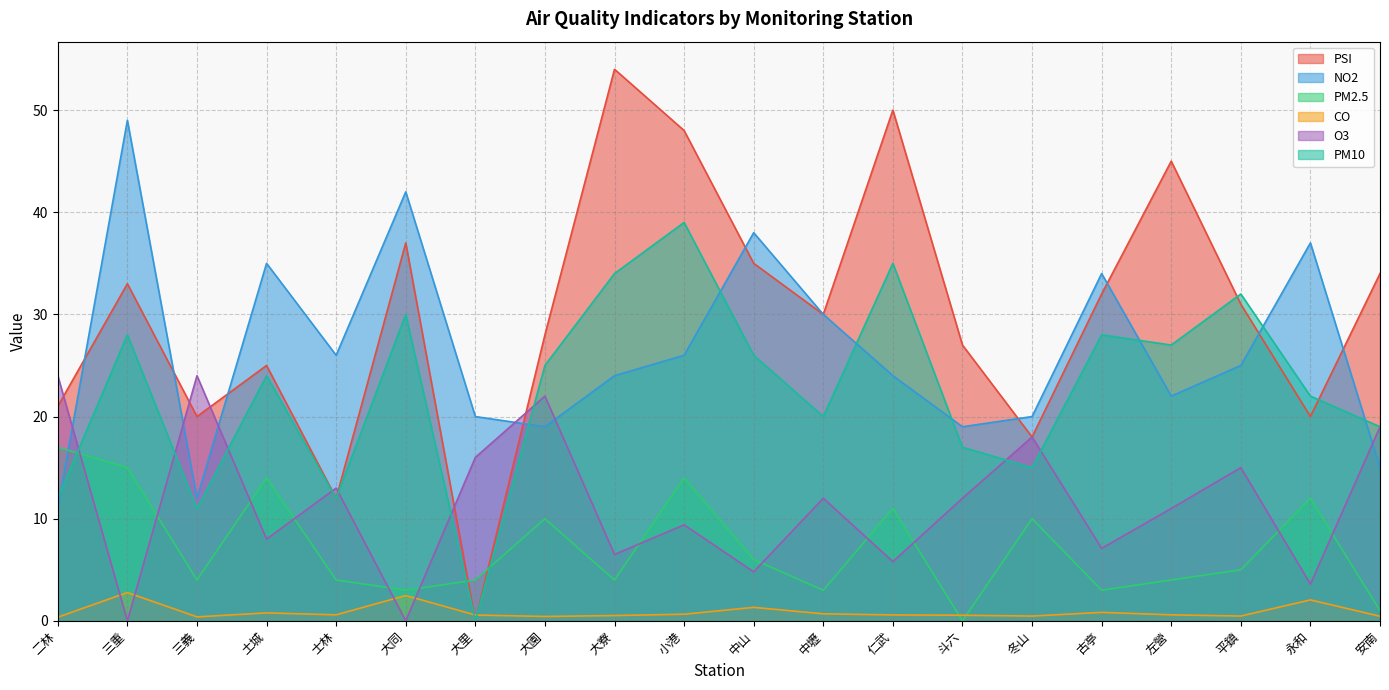

Reading right to left, list all the values displayed in this chart.

PSI: 34.0	20.0	31.0	45.0	32.0	18.0	27.0	50.0	30.0	35.0	48.0	54.0	28.0	0.0	37.0	12.0	25.0	20.0	33.0	21.0
NO2: 15.0	37.0	25.0	22.0	34.0	20.0	19.0	24.0	30.0	38.0	26.0	24.0	19.0	20.0	42.0	26.0	35.0	12.0	49.0	11.0
PM2.5: 1.0	12.0	5.0	4.0	3.0	10.0	0.0	11.0	3.0	6.0	14.0	4.0	10.0	4.0	3.0	4.0	14.0	4.0	15.0	17.0
CO: 0.5	2.0	0.5	0.6	0.8	0.5	0.6	0.6	0.7	1.3	0.7	0.5	0.4	0.6	2.5	0.6	0.8	0.4	2.8	0.4
O3: 19.0	3.6	15.0	11.0	7.1	18.0	12.0	5.8	12.0	4.8	9.4	6.5	22.0	16.0	0.0	13.0	8.0	24.0	0.0	24.0
PM10: 19.0	22.0	32.0	27.0	28.0	15.0	17.0	35.0	20.0	26.0	39.0	34.0	25.0	0.0	30.0	12.0	24.0	11.0	28.0	12.0